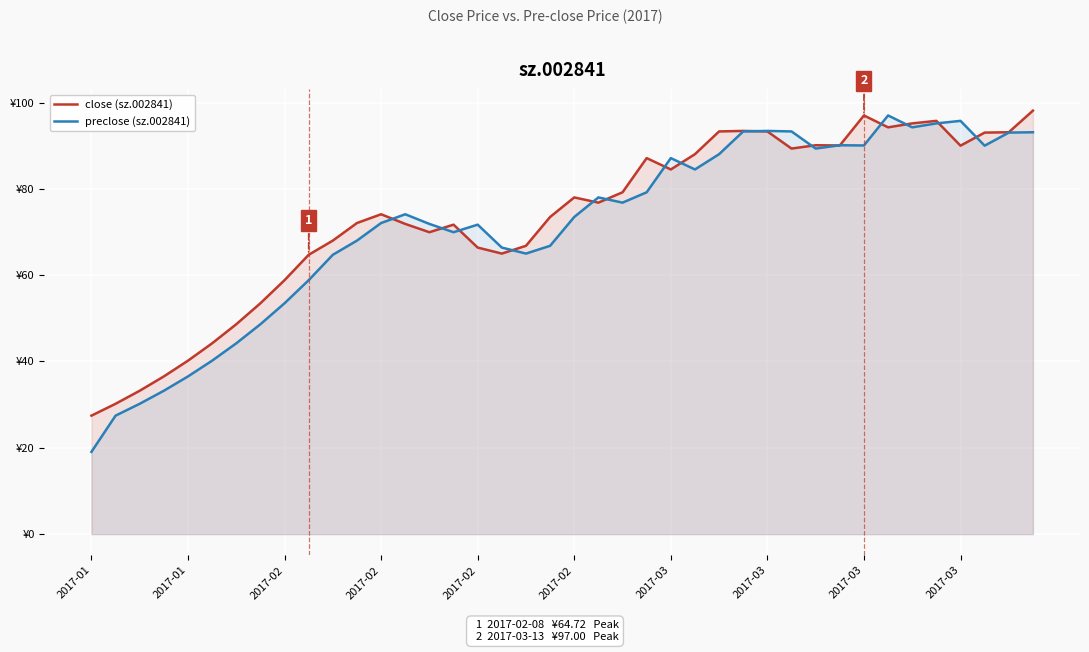

What is the label of the 3rd point from the left?

2017-02